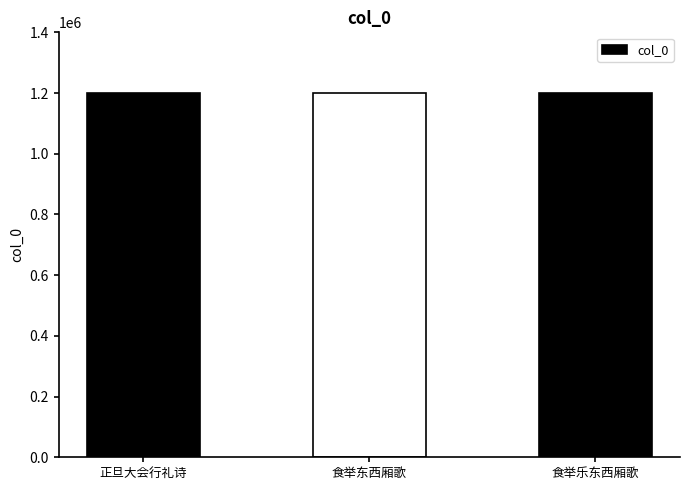

Where does the data first go above 1198653?

正旦大会行礼诗